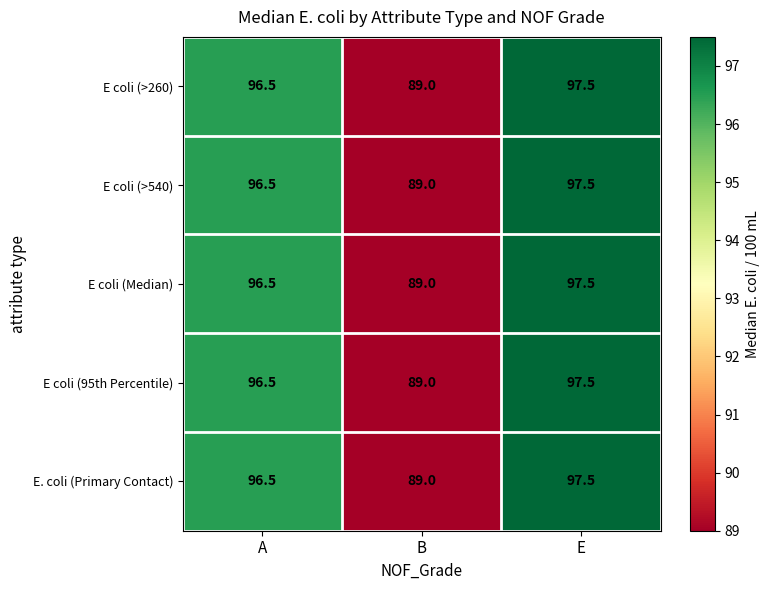

Is it true that E. coli (Primary Contact) equals 19.2 at B?

False